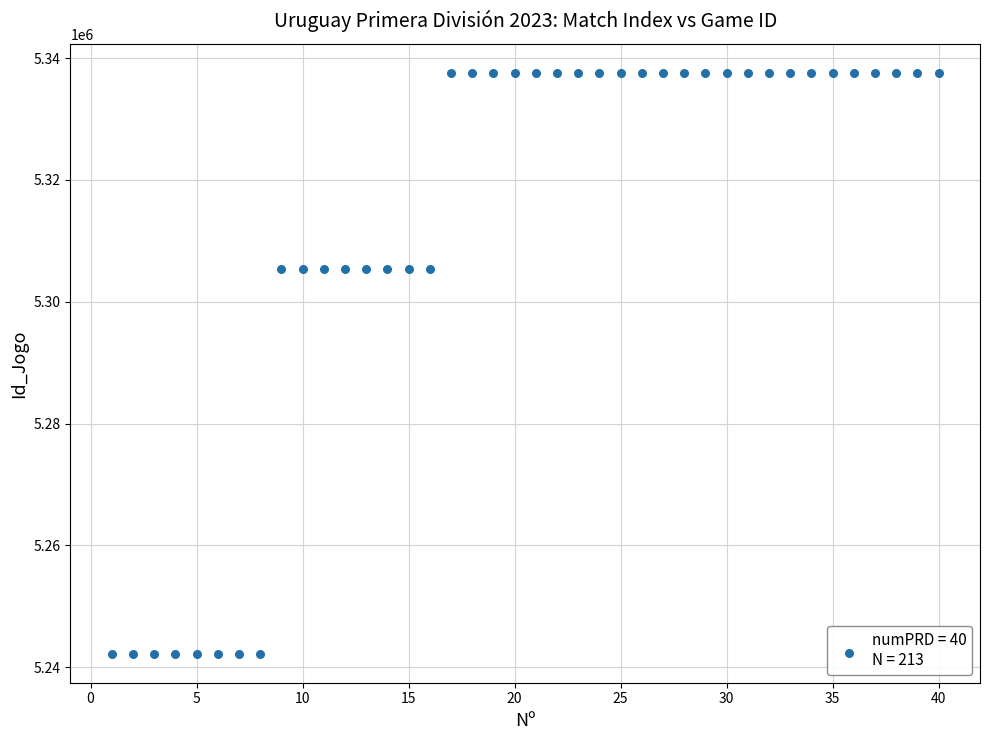

What is the range of X values (max minus min)?

39